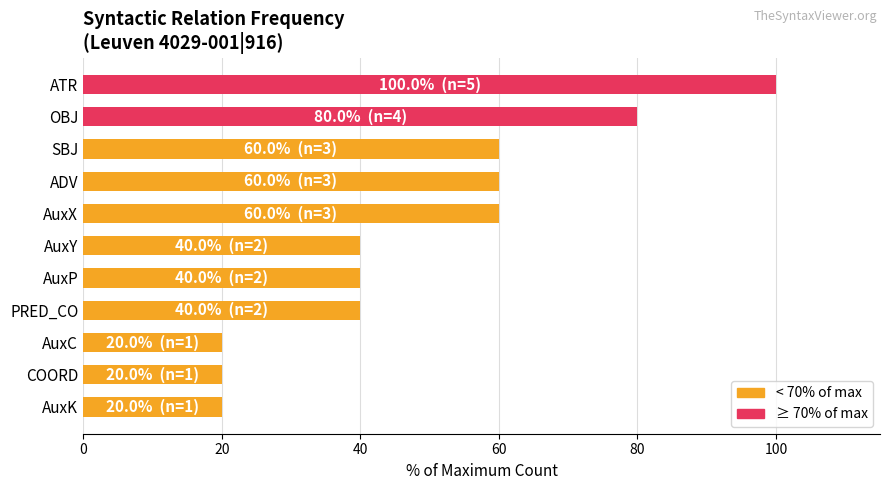

How many bars are there in total?

11